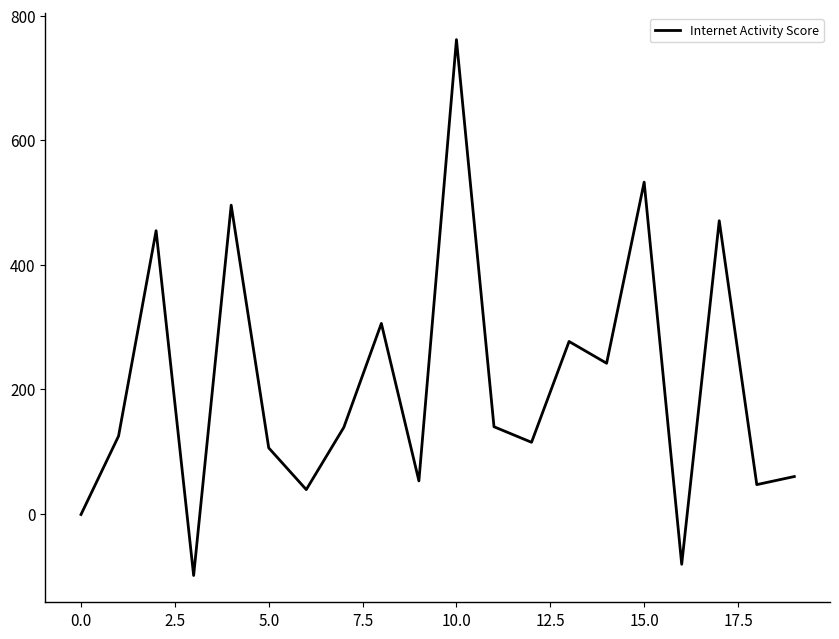

What is the greatest value displayed?

762